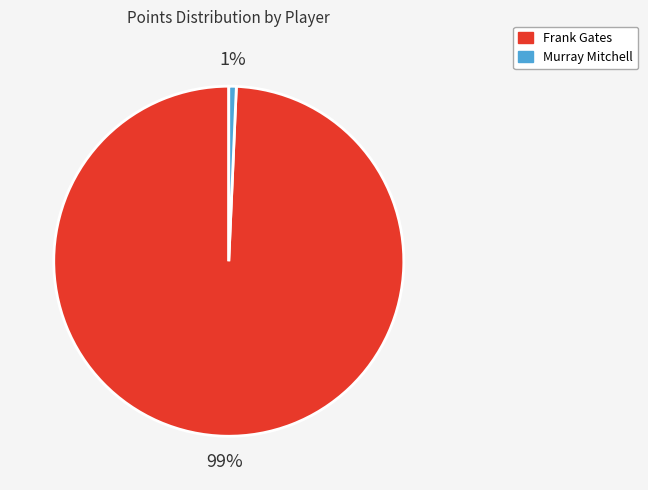

How many slices are in this pie chart?

2